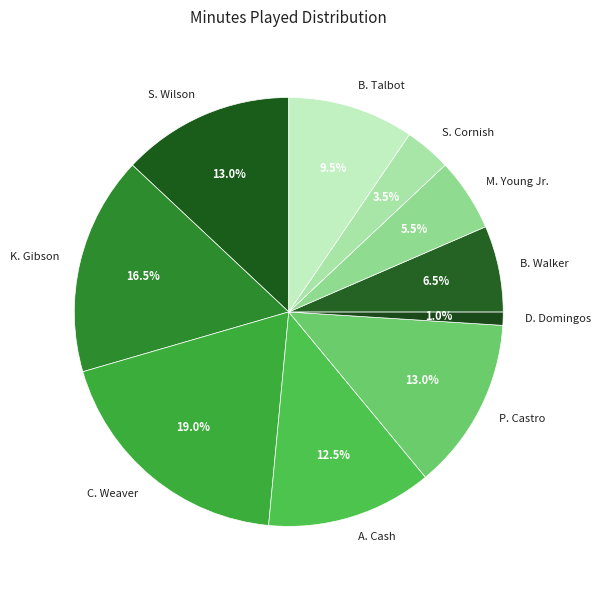

The P. Castro slice represents 28% of the pie. True or false?

False